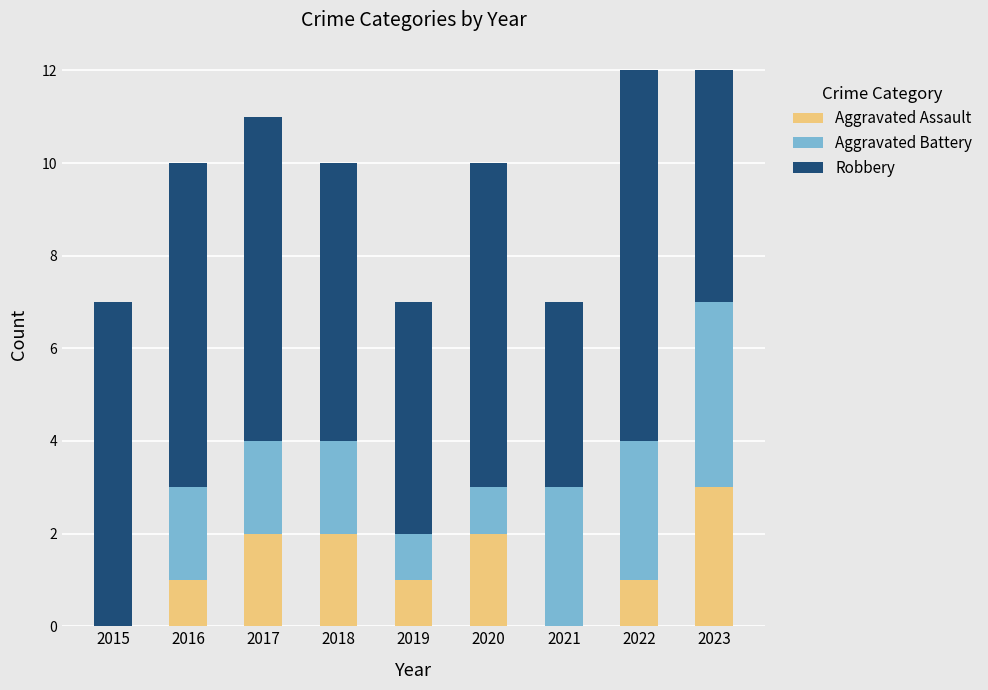

Is it true that Aggravated Assault equals 2 at 2022?

False